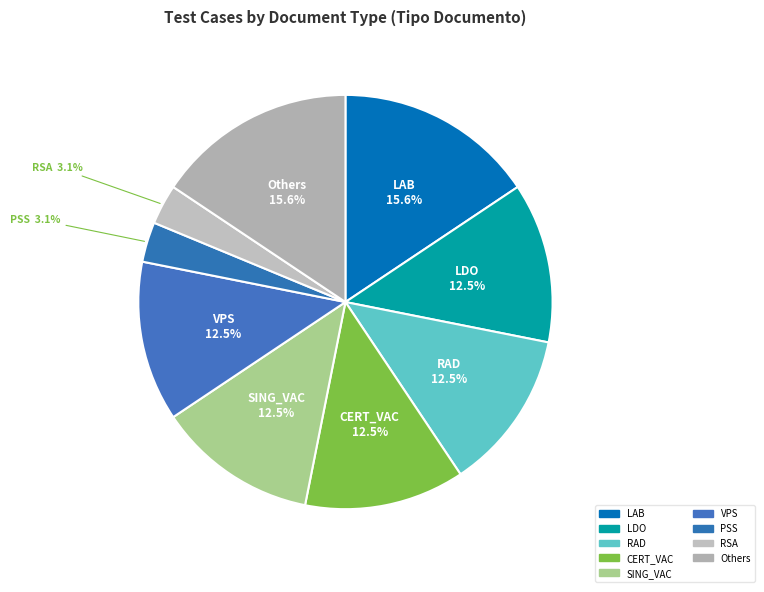

Count the number of slices in the pie.

9